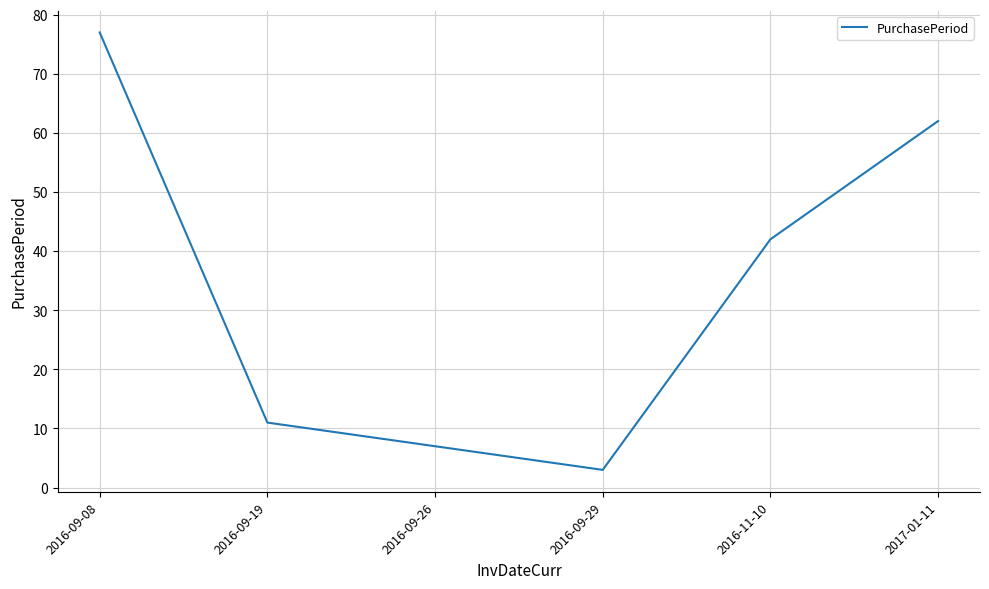

What is the difference between the values at 2016-11-10 and 2016-09-26?

35